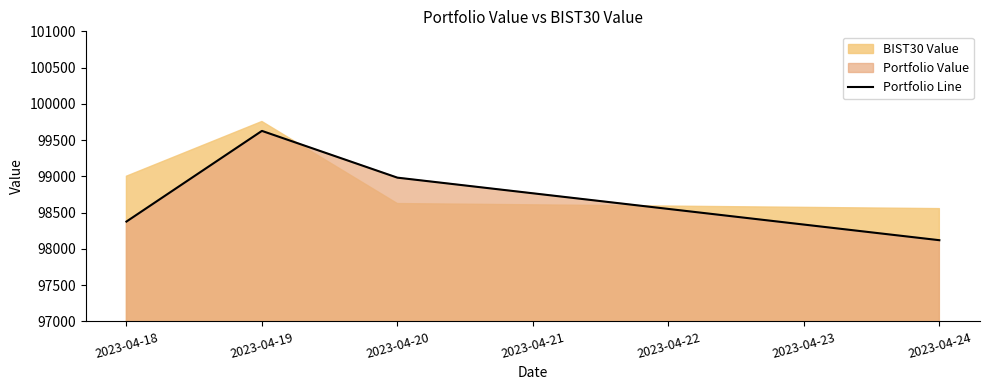

What is the minimum value shown in the chart?

98119.8